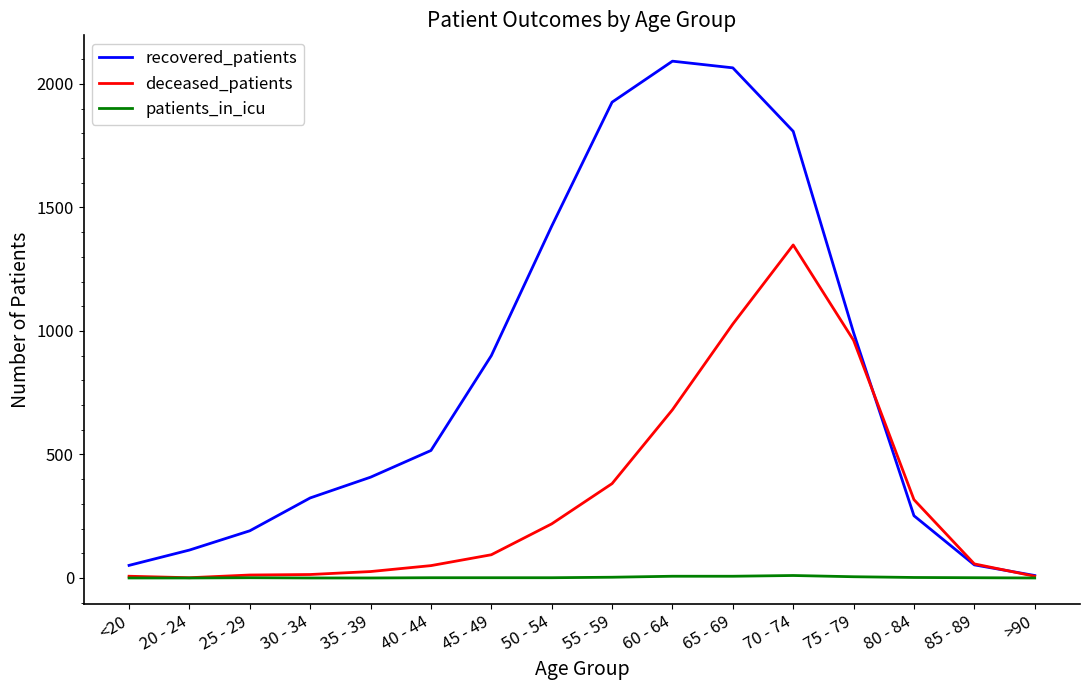

The value of deceased_patients at 55 - 59 is 606. True or false?

False